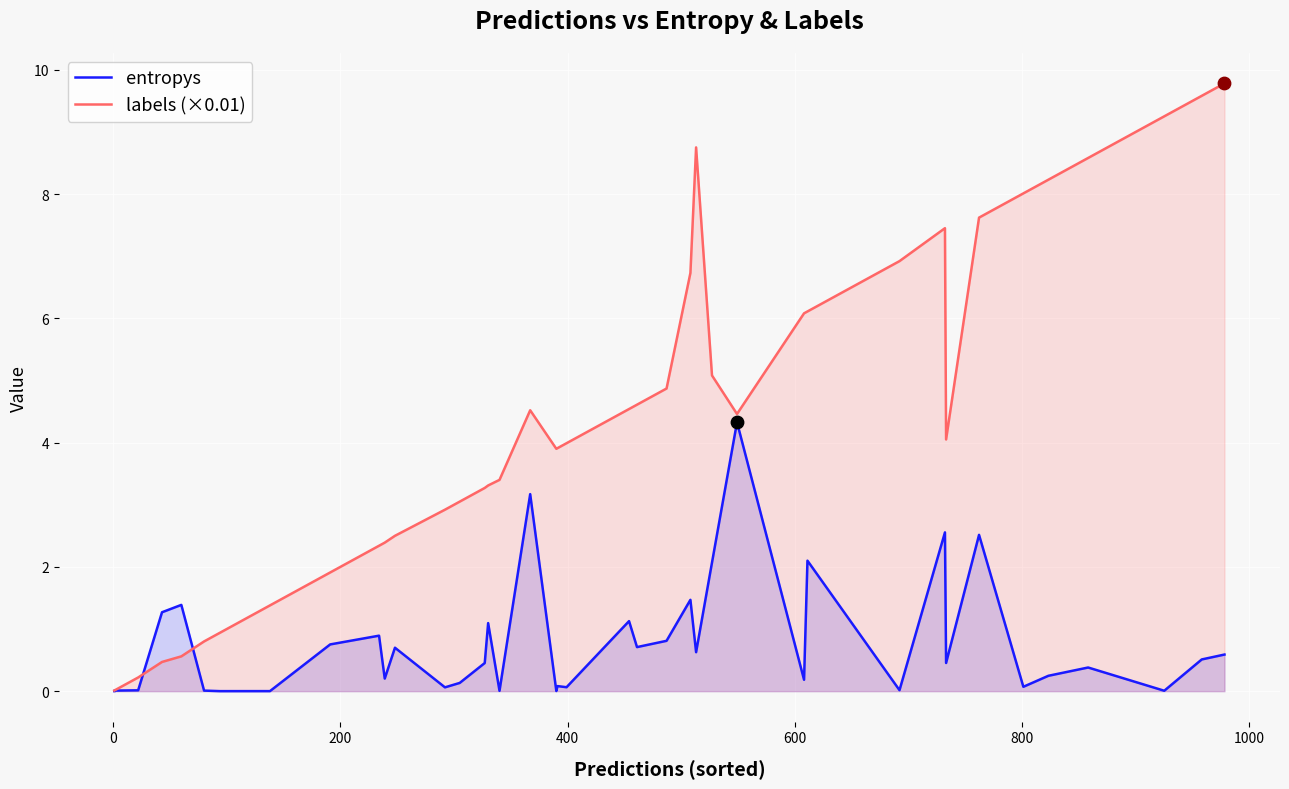

Which series has the largest total across all categories?

labels (×0.01)